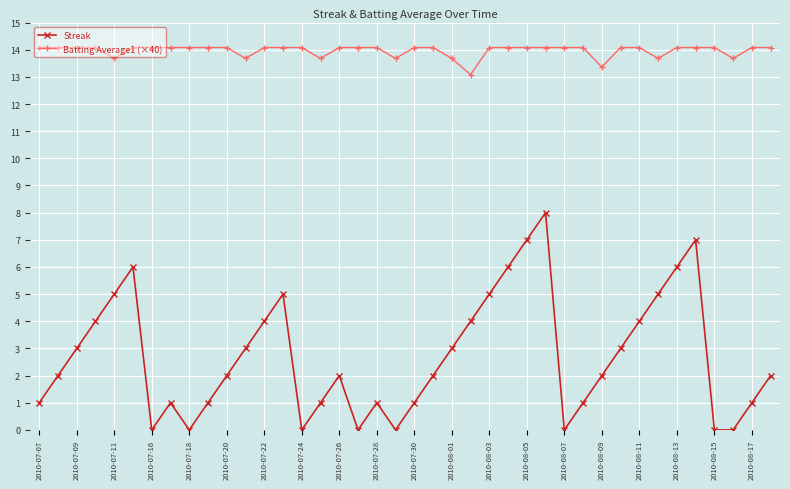

Which series has the largest range (max minus min)?

Streak